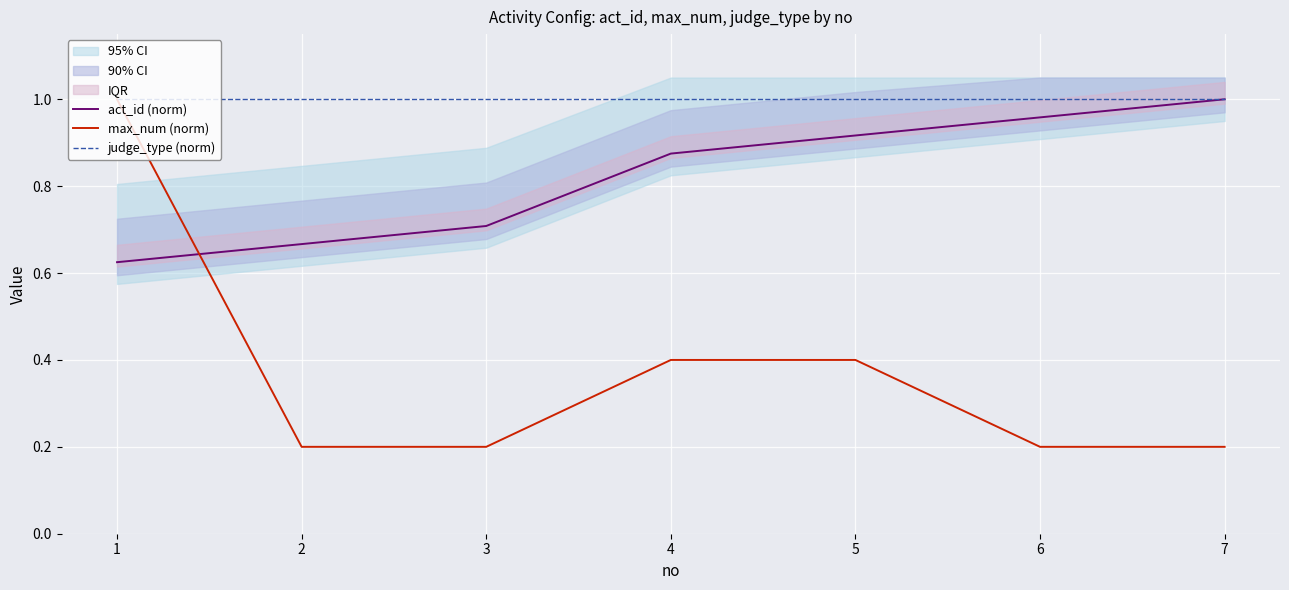

True or false: act_id (norm) and judge_type (norm) intersect in this chart.

False